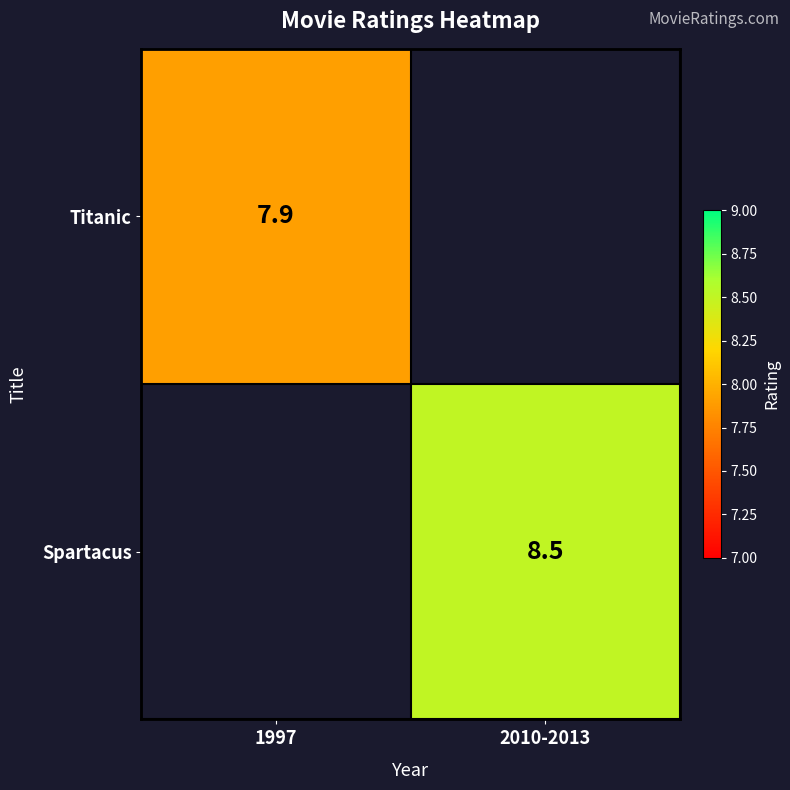

Between 1997 and 2010-2013, which is larger?

2010-2013